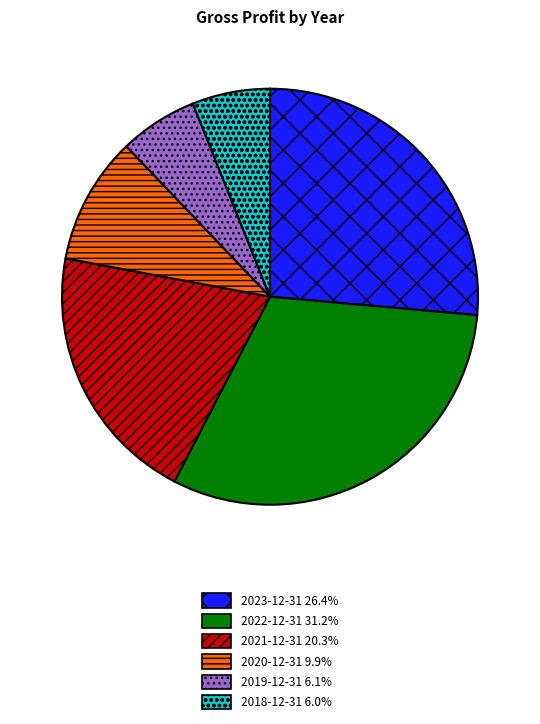

Is the sum of 2018-12-31 6.0% and 2019-12-31 6.1% greater than half?

No